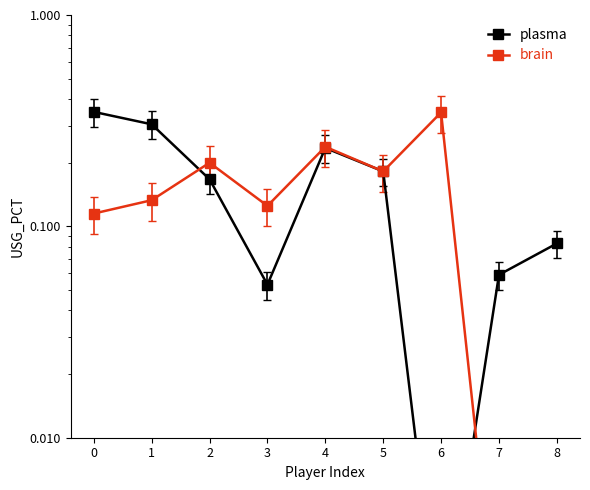

Is it true that plasma equals 0.4 at 1?

False